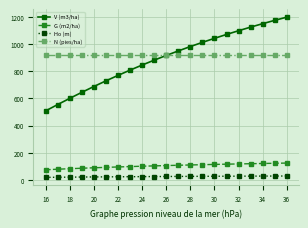

What is the lowest value of the G (m2/ha) series?

74.9